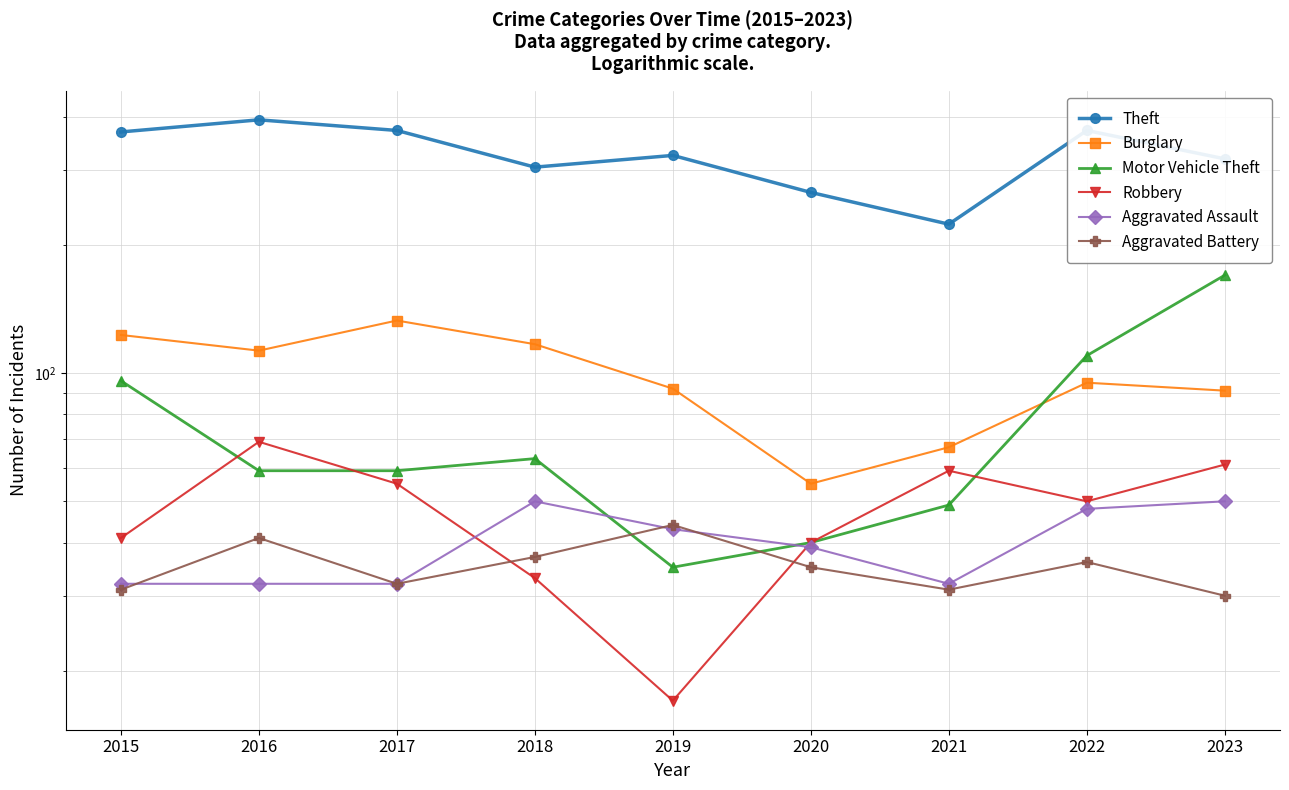

What is the sum of the Motor Vehicle Theft values at 2020 and 2022?

150